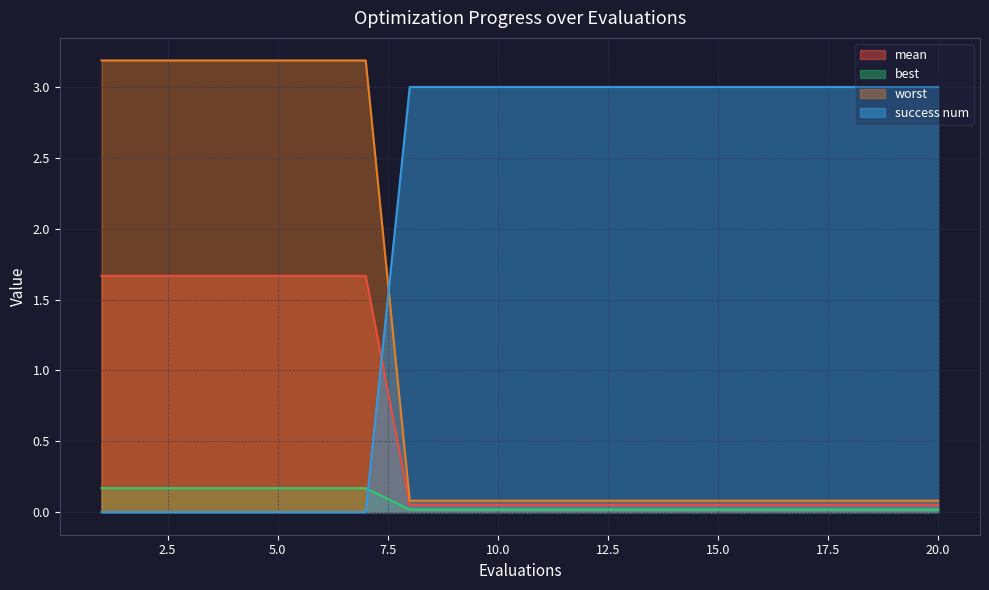

Between which two adjacent categories do worst and mean first intersect?

7 and 8